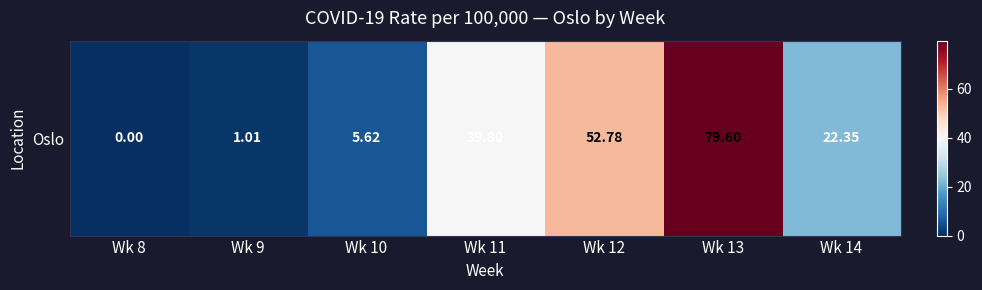

What is the greatest value displayed?

79.6